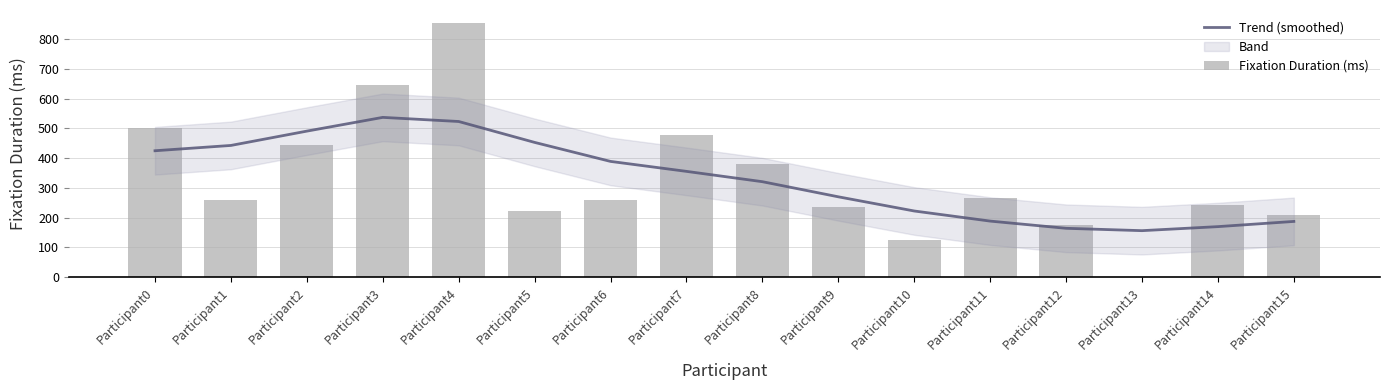

What is the sum of all Fixation Duration (ms) values?

5290.8